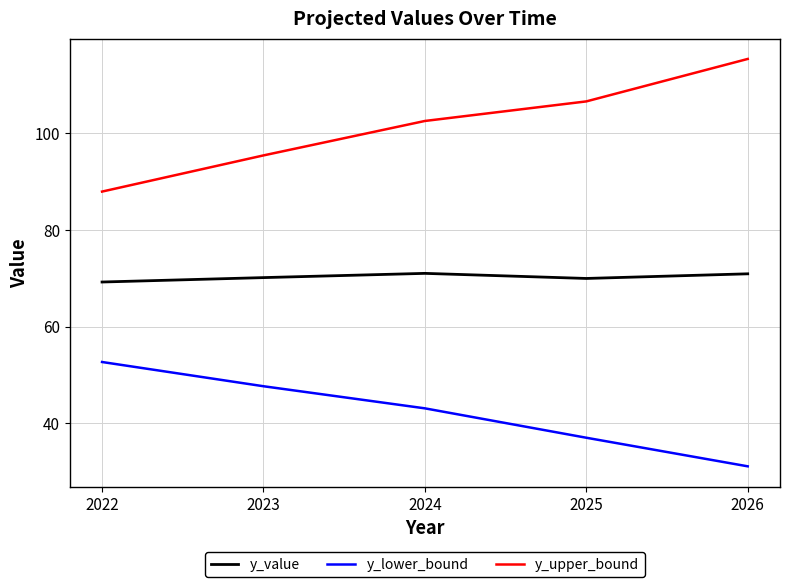

Count the number of data series in this chart.

3